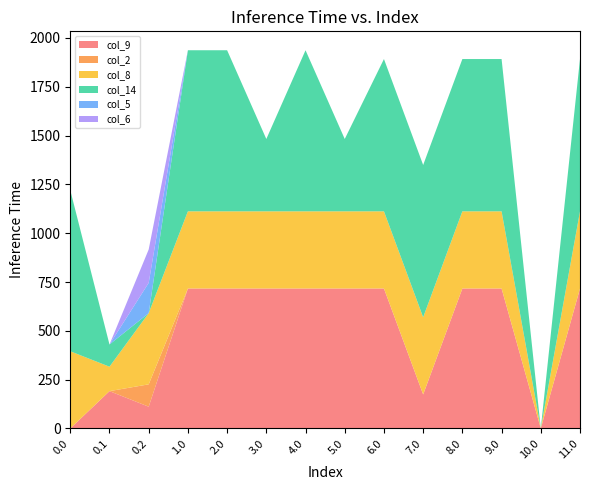

Reading left to right, transcribe all the data shown in this chart.

col_9: 0.0=0.0	0.1=191.1	0.2=111.5	1.0=716.9	2.0=716.9	3.0=716.9	4.0=716.9	5.0=716.9	6.0=716.9	7.0=174.2	8.0=716.9	9.0=716.9	10.0=0.0	11.0=716.9
col_2: 0.0=0.0	0.1=0.0	0.2=114.5	1.0=0.0	2.0=0.0	3.0=0.0	4.0=0.0	5.0=0.0	6.0=0.0	7.0=0.0	8.0=0.0	9.0=0.0	10.0=0.0	11.0=0.0
col_8: 0.0=395.3	0.1=125.2	0.2=364.7	1.0=395.3	2.0=395.3	3.0=395.3	4.0=395.3	5.0=395.3	6.0=395.3	7.0=395.3	8.0=395.3	9.0=395.3	10.0=0.0	11.0=395.3
col_14: 0.0=825.0	0.1=113.7	0.2=0.0	1.0=825.0	2.0=825.0	3.0=370.5	4.0=825.0	5.0=370.5	6.0=780.0	7.0=780.0	8.0=780.0	9.0=780.0	10.0=0.0	11.0=780.0
col_5: 0.0=0.0	0.1=0.0	0.2=155.0	1.0=0.0	2.0=0.0	3.0=0.0	4.0=0.0	5.0=0.0	6.0=0.0	7.0=0.0	8.0=0.0	9.0=0.0	10.0=0.0	11.0=0.0
col_6: 0.0=0.0	0.1=0.0	0.2=171.2	1.0=0.0	2.0=0.0	3.0=0.0	4.0=0.0	5.0=0.0	6.0=0.0	7.0=0.0	8.0=0.0	9.0=0.0	10.0=0.0	11.0=0.0